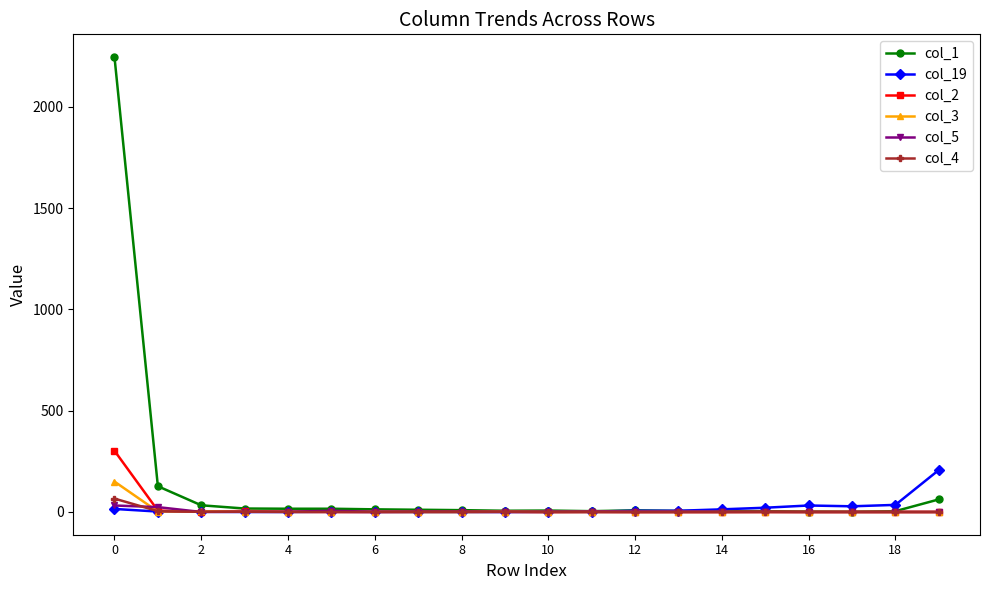

Which series has the largest range (max minus min)?

col_1